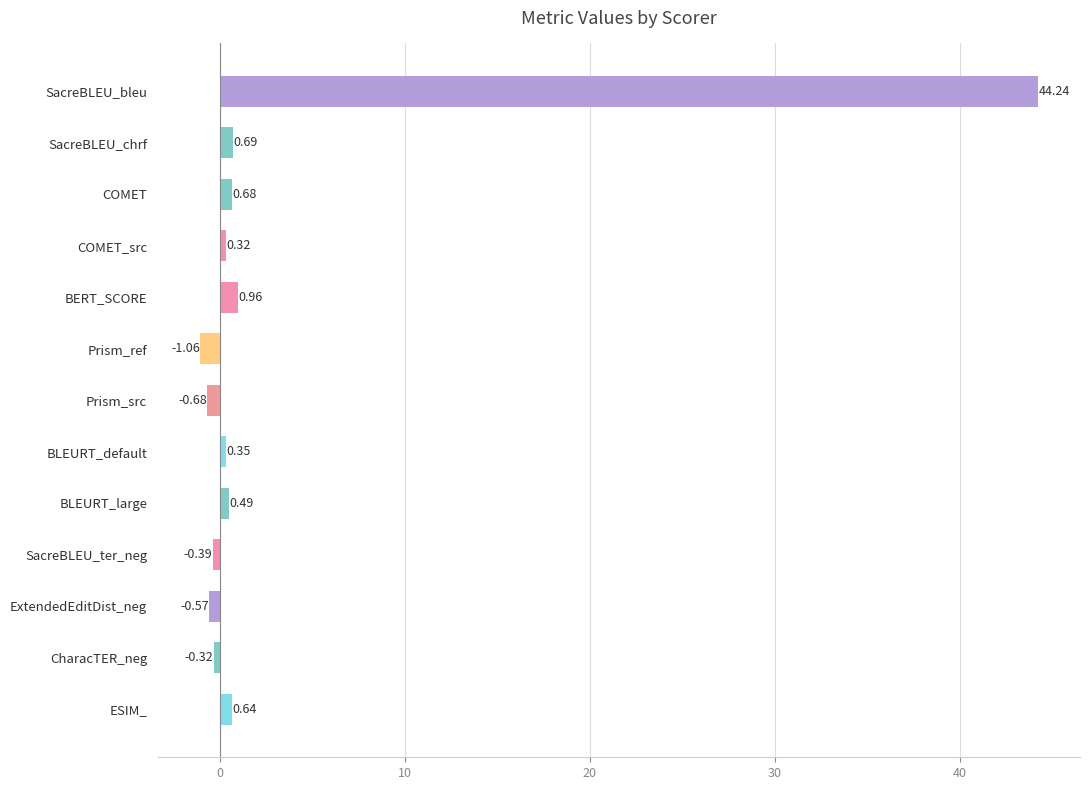

How many values exceed 0?

8